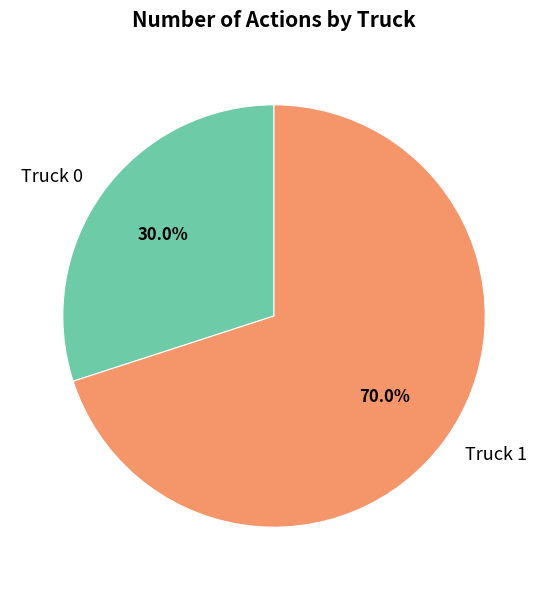

Count the number of slices in the pie.

2